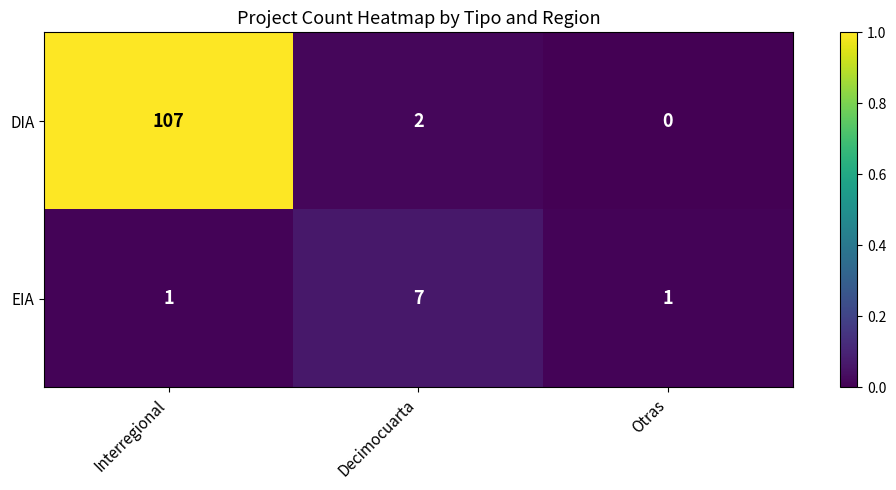

How many distinct data groups are displayed?

2